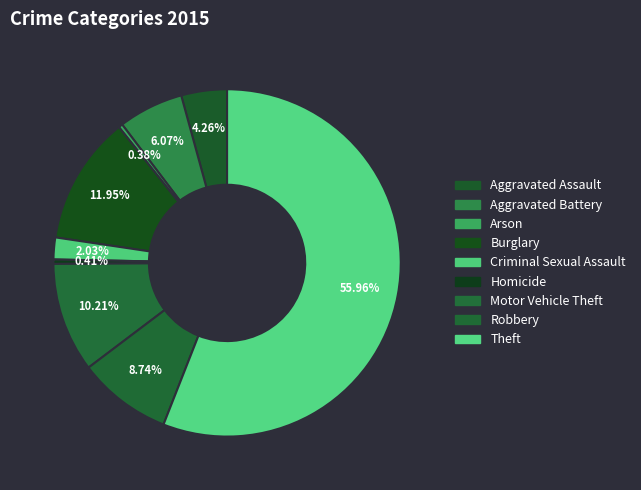

How many segments does this pie chart have?

9